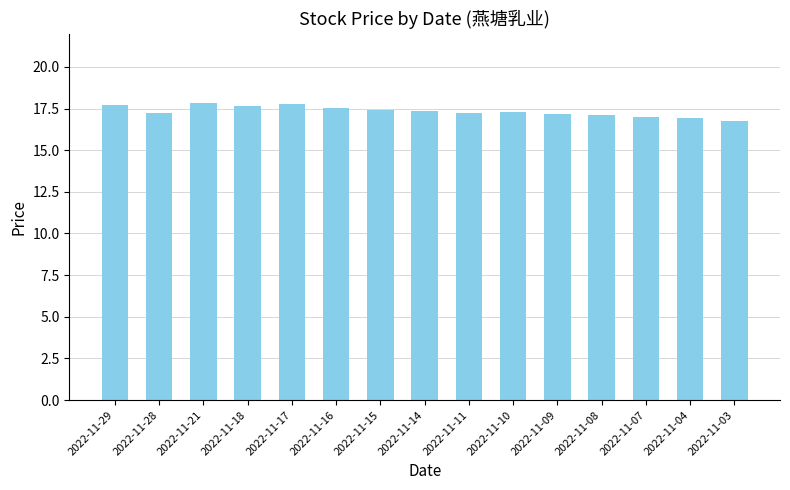

What is the value of the 2nd bar from the left?

17.2